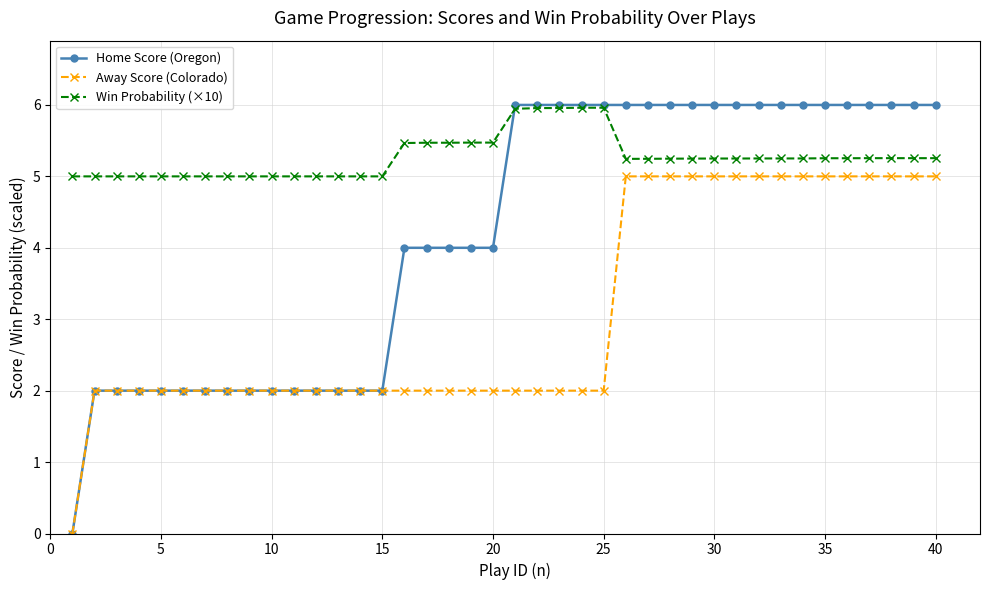

What is the greatest value displayed?

6.0